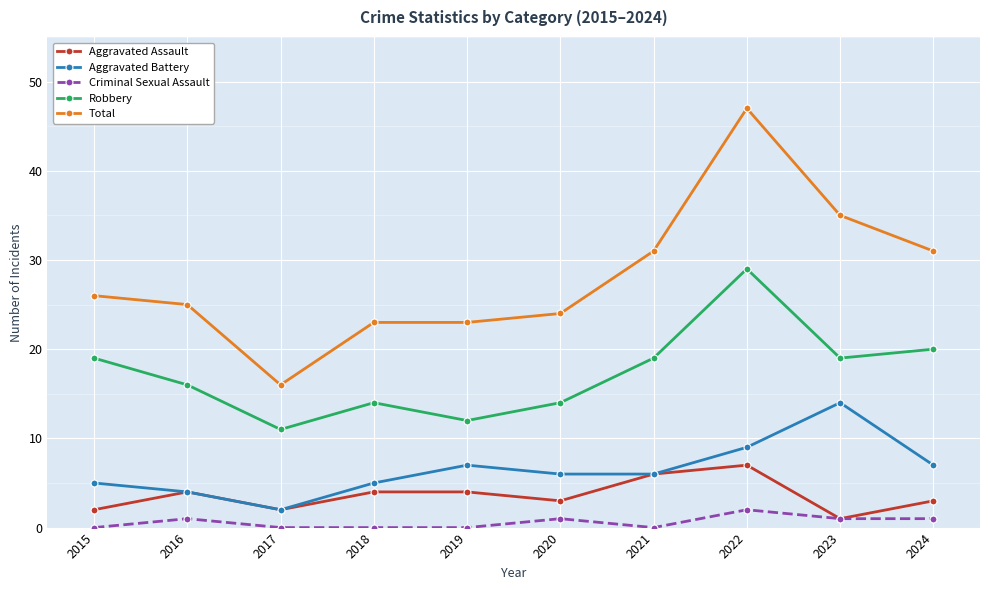

How many data points in Robbery are less than 19?

5